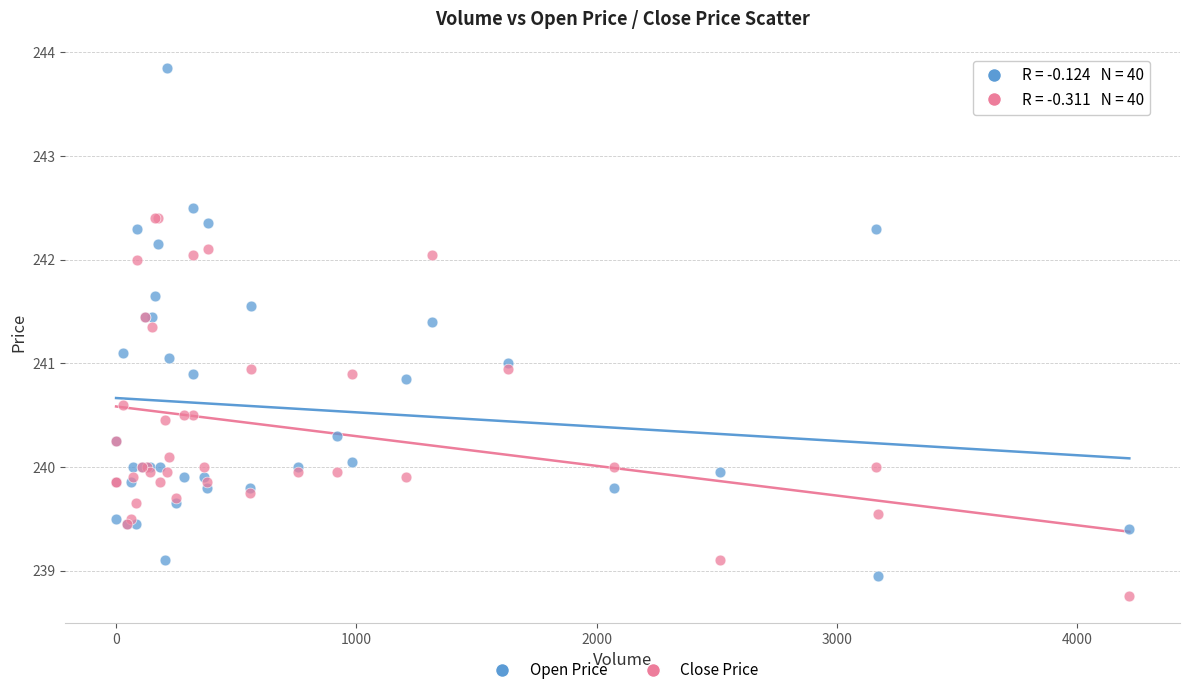

Which series has the largest Y range (max minus min)?

Open Price